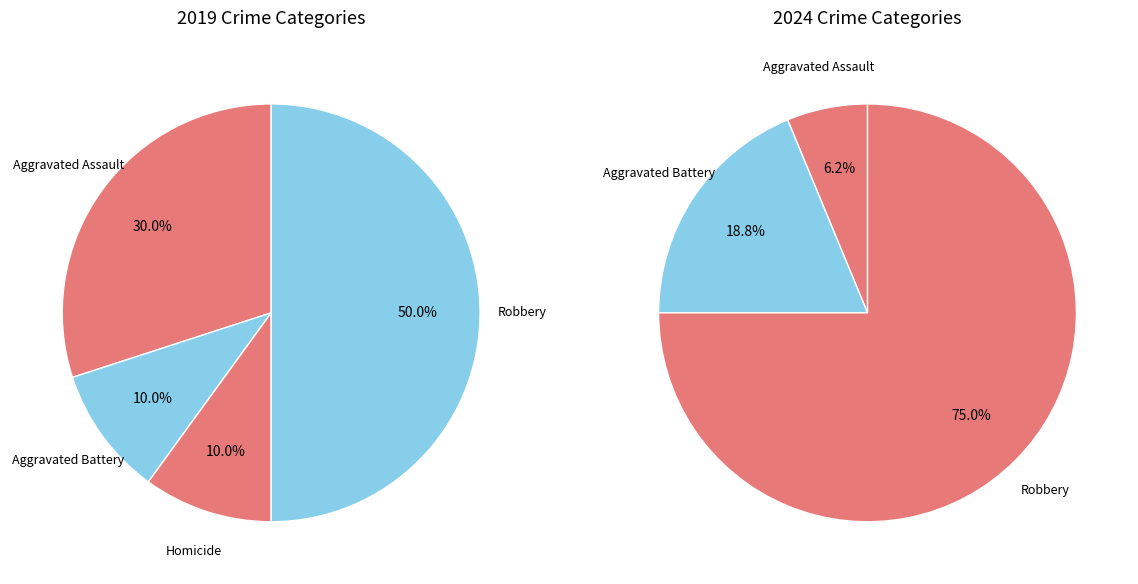

Rank the series by their maximum value, from highest to lowest.

values_2024, values_2019